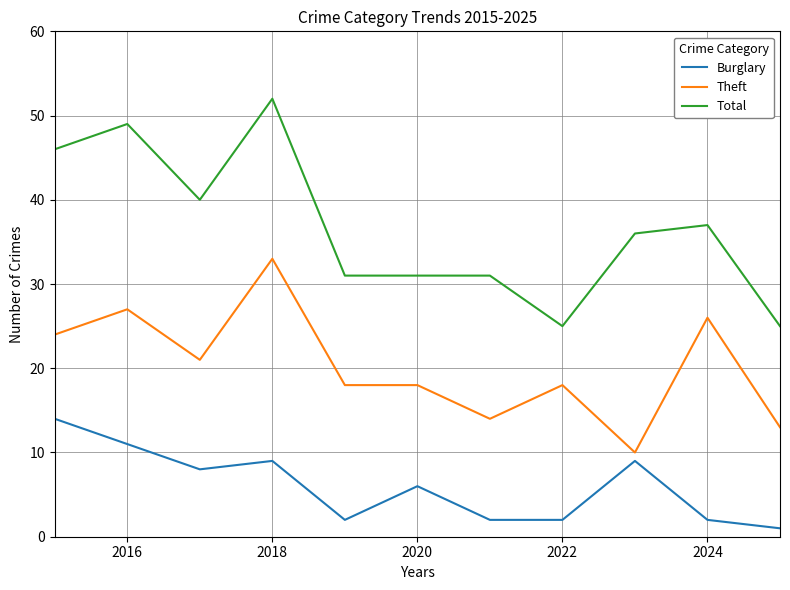

Rank the series by their average value, from lowest to highest.

Burglary, Theft, Total